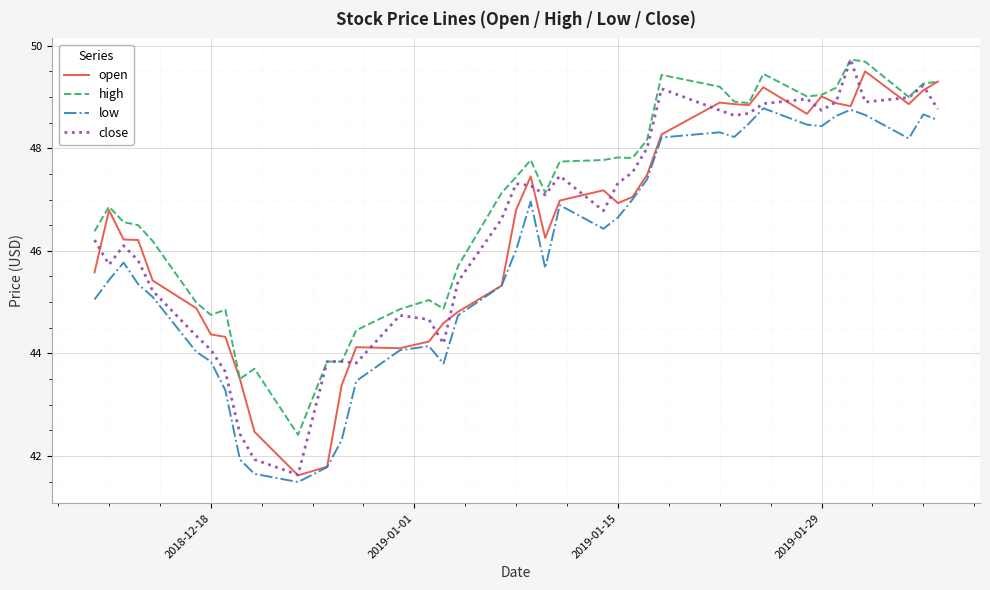

What is the highest value of the high series?

49.7